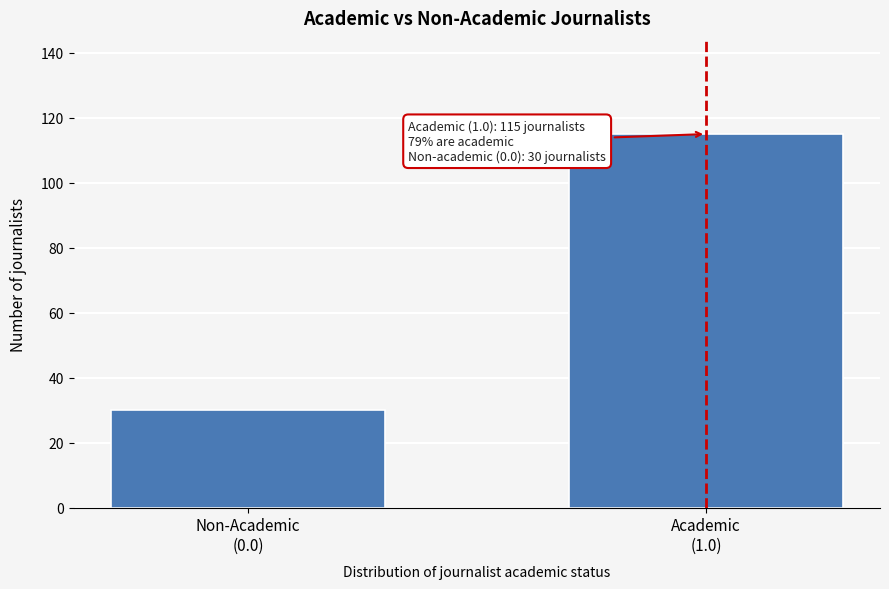

Reading left to right, list all the values displayed in this chart.

30	115